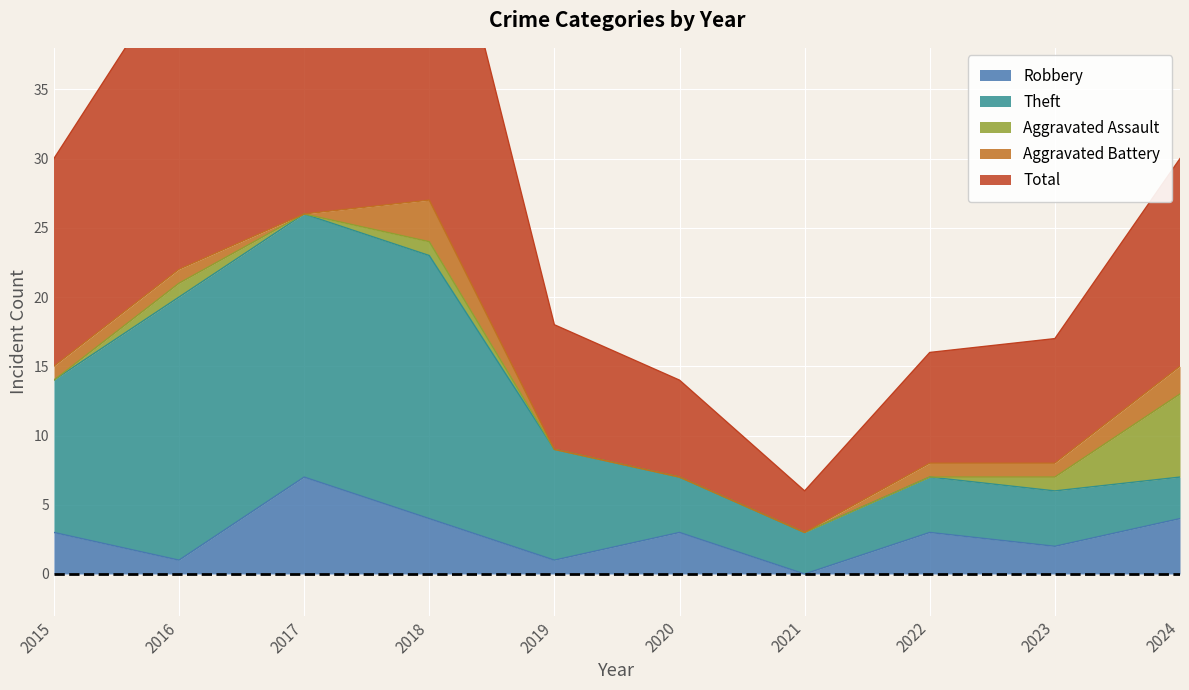

Which series has the largest total across all categories?

Total